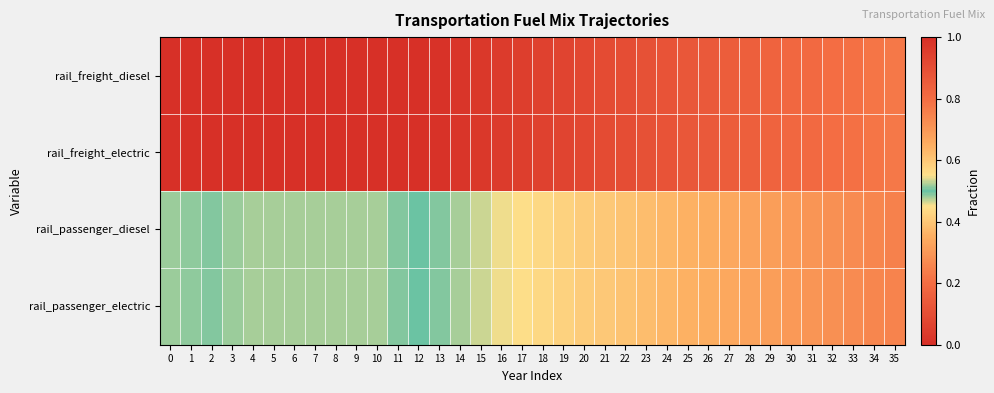

Which series has the largest total across all categories?

rail_freight_diesel